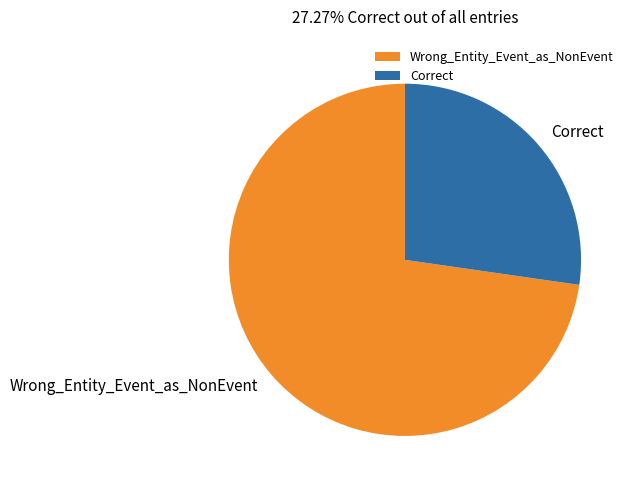

True or false: Wrong_Entity_Event_as_NonEvent accounts for 73% of the total.

True